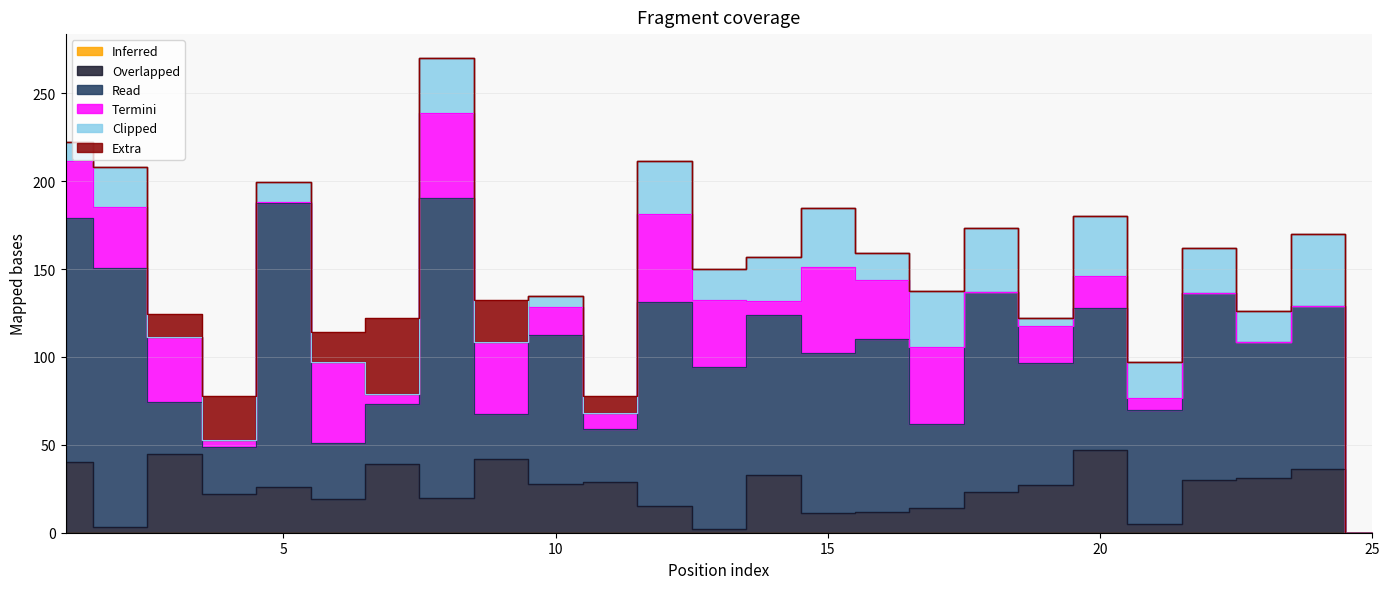

Between 19 and 14, which is larger?

19